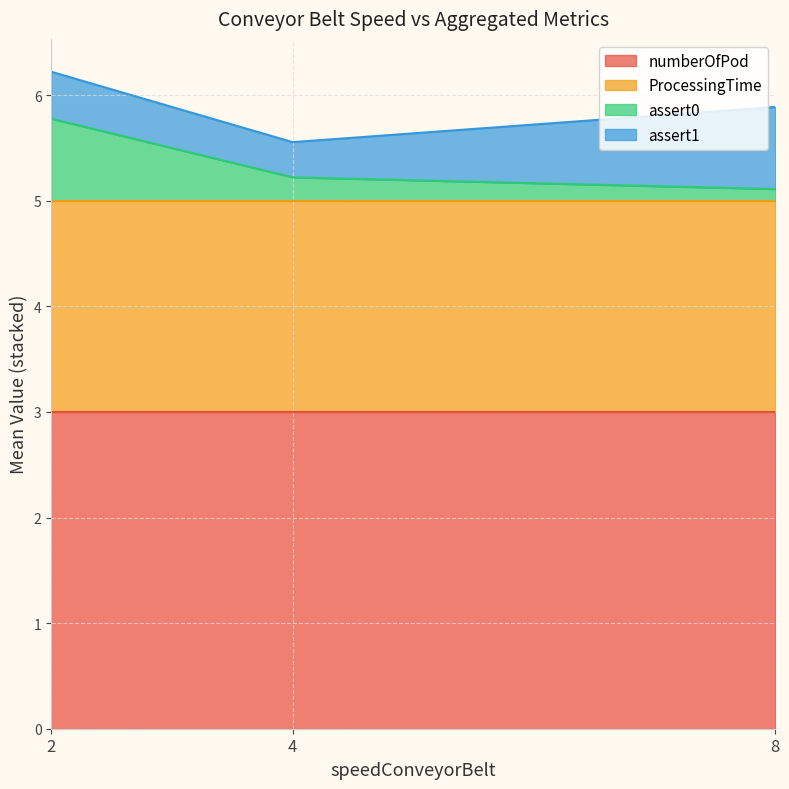

The value of numberOfPod at 2 is 3.0. True or false?

True